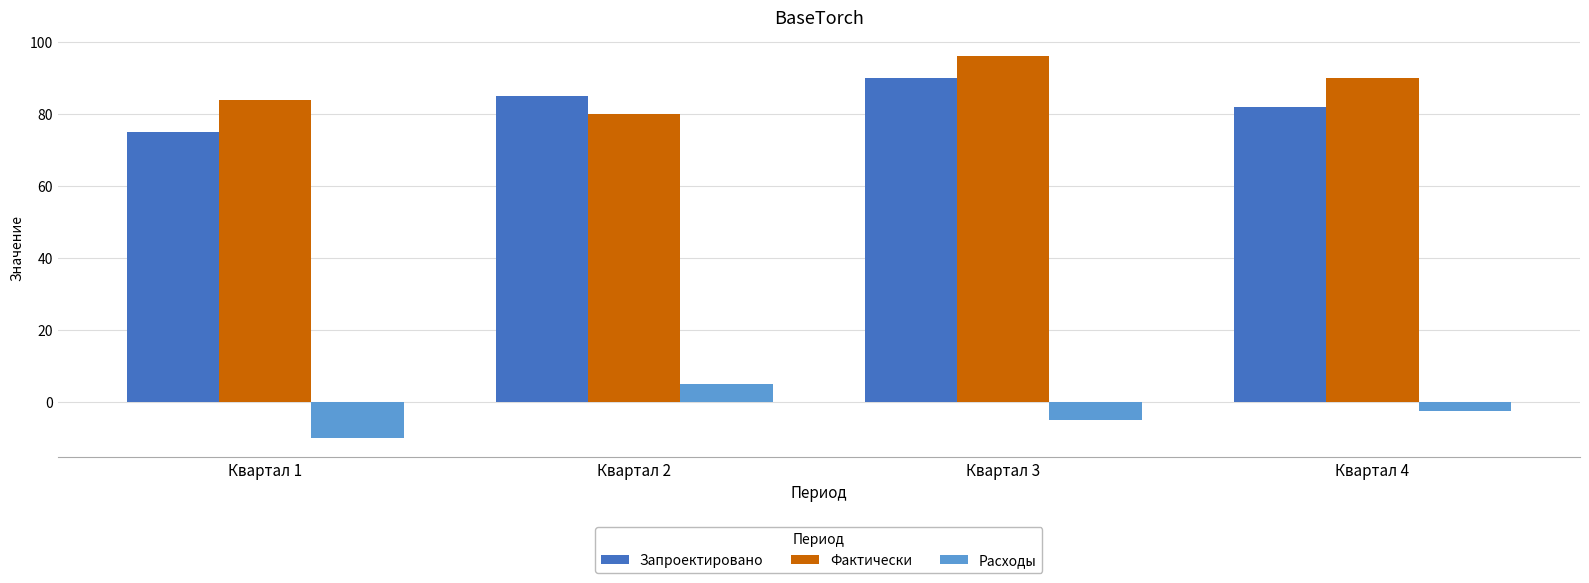

What is the smallest value displayed?

-10.0